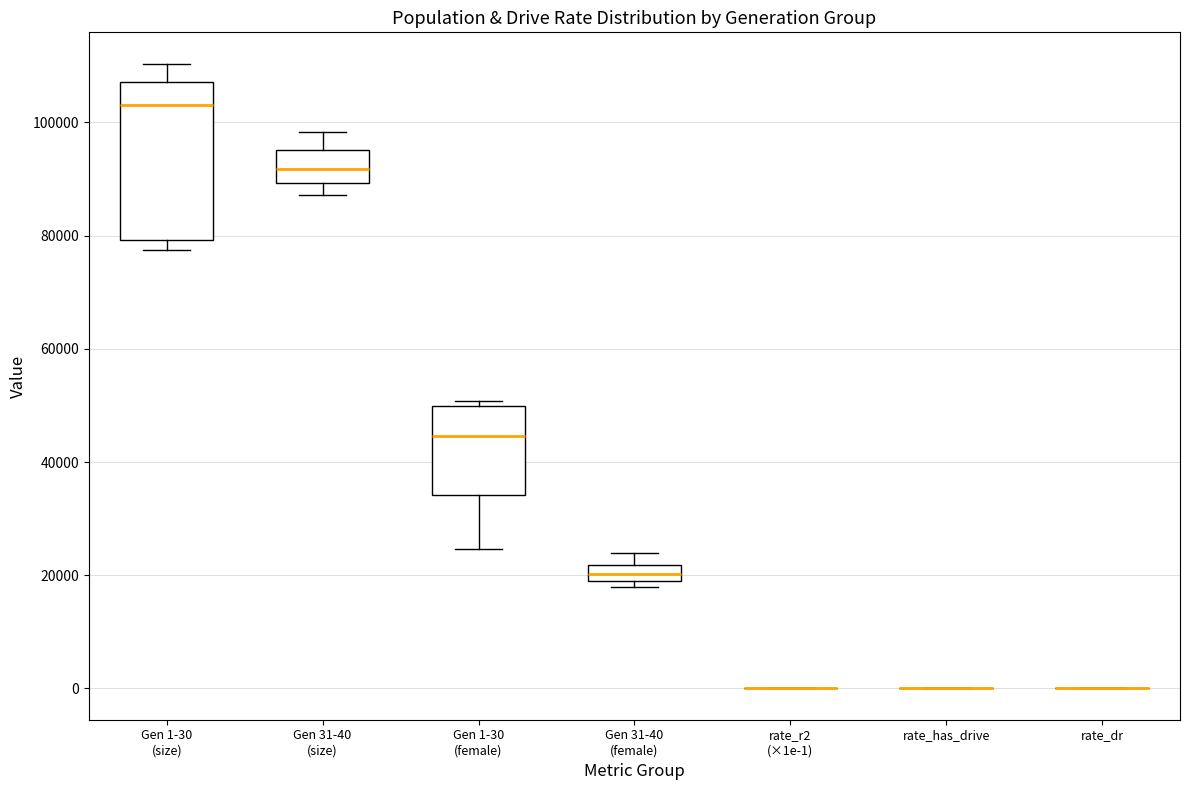

Which box is the tallest, from its lower edge to its upper edge?

Gen 1-30 (size)